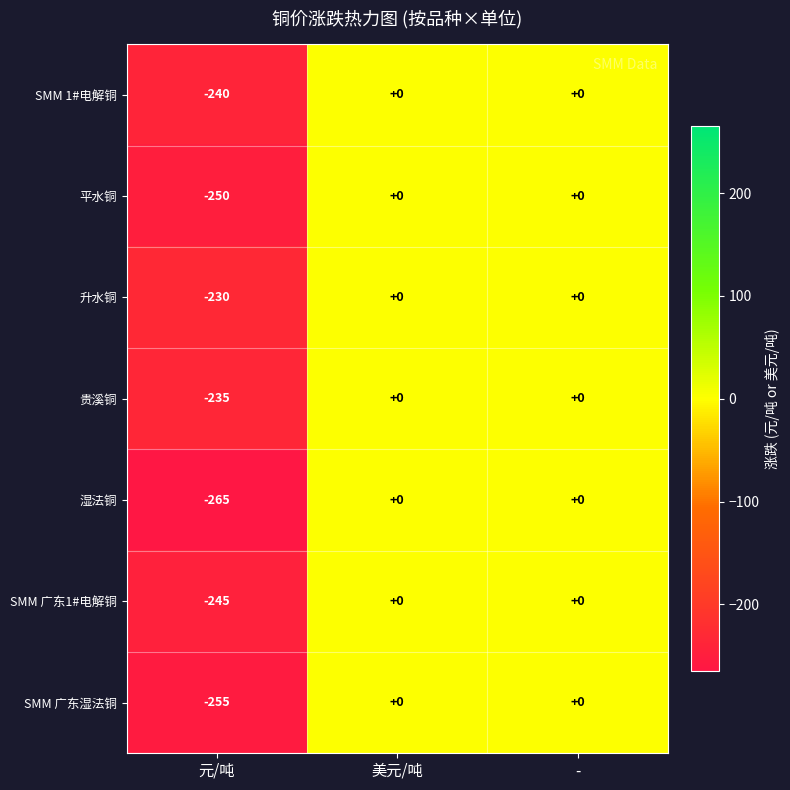

What is the minimum value shown in the chart?

-265